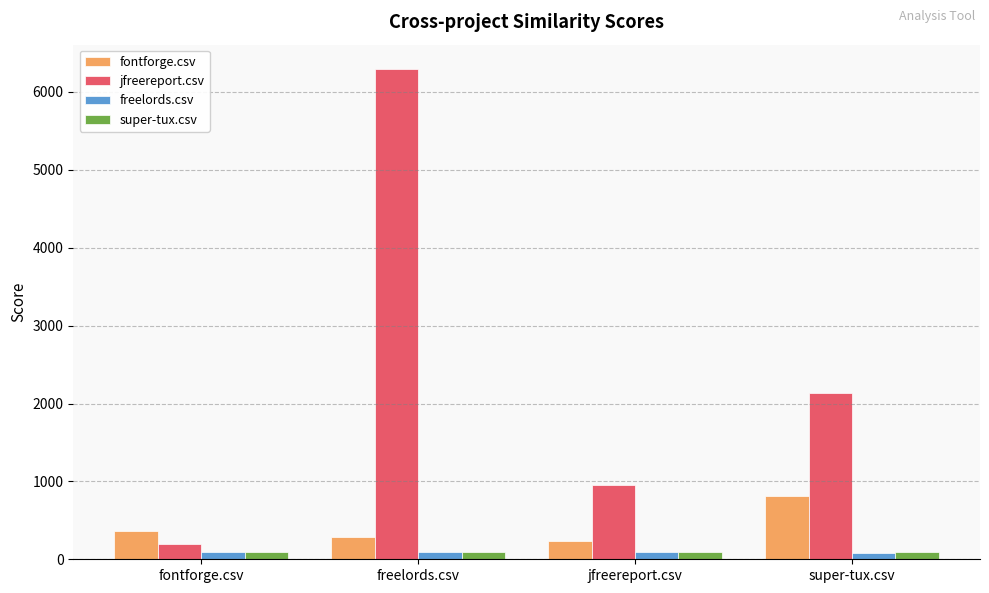

Which series has the largest total across all categories?

jfreereport.csv